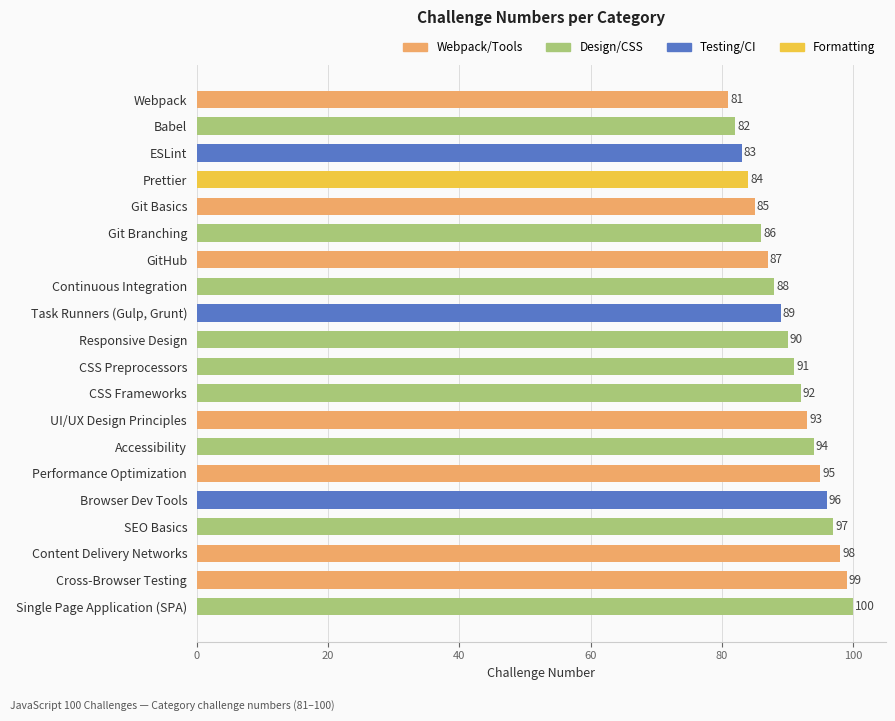

Between Performance Optimization and UI/UX Design Principles, which is larger?

Performance Optimization